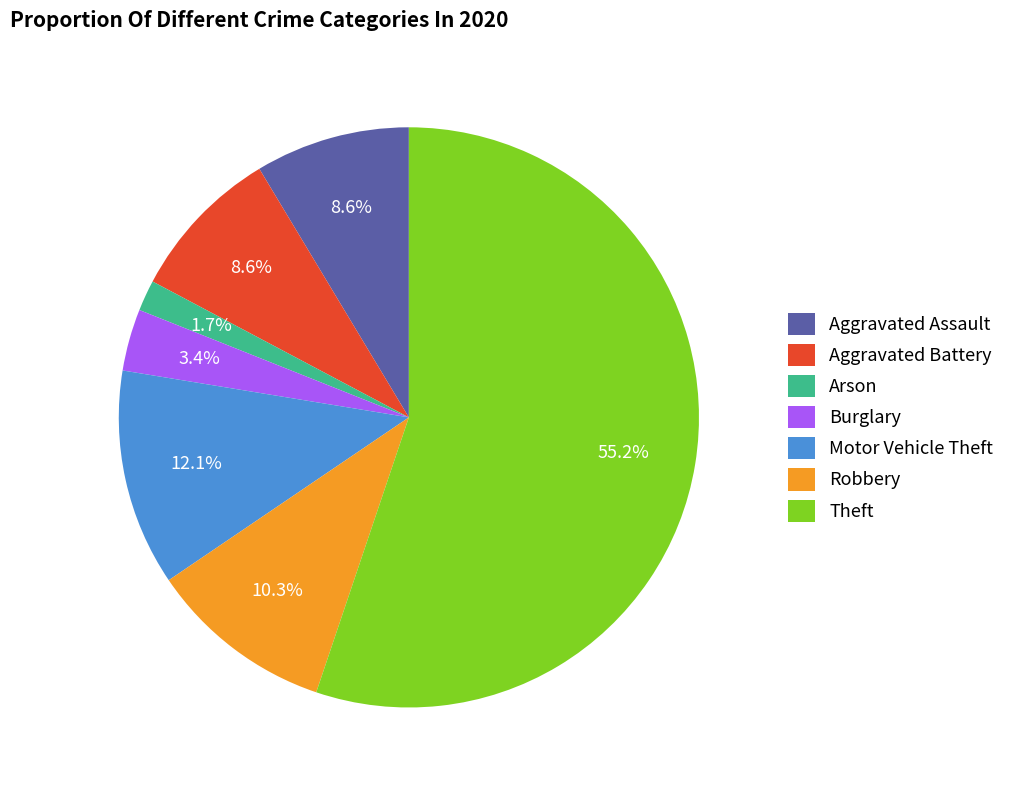

To the nearest percent, what is the combined percentage of Aggravated Battery and Arson?

10%